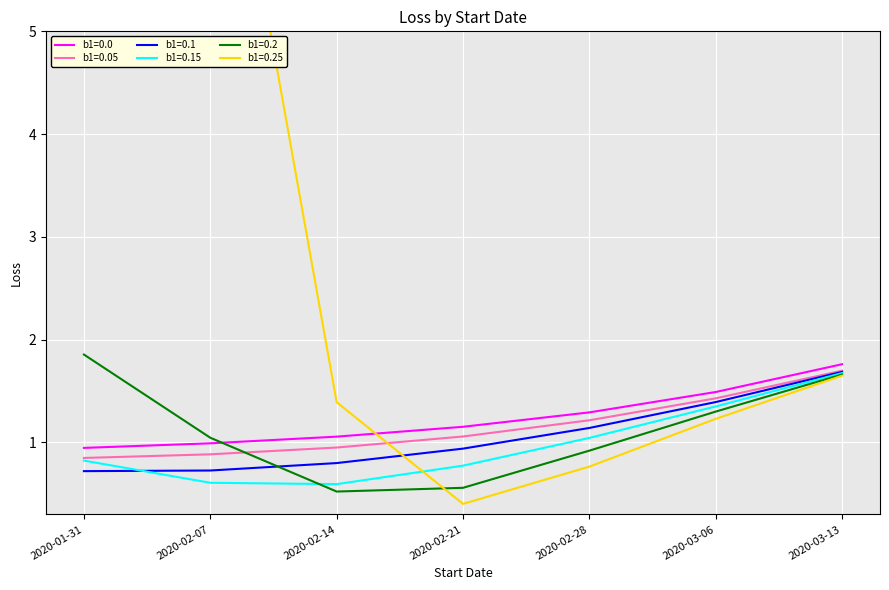

What is the label of the 5th point from the right?

2020-02-14